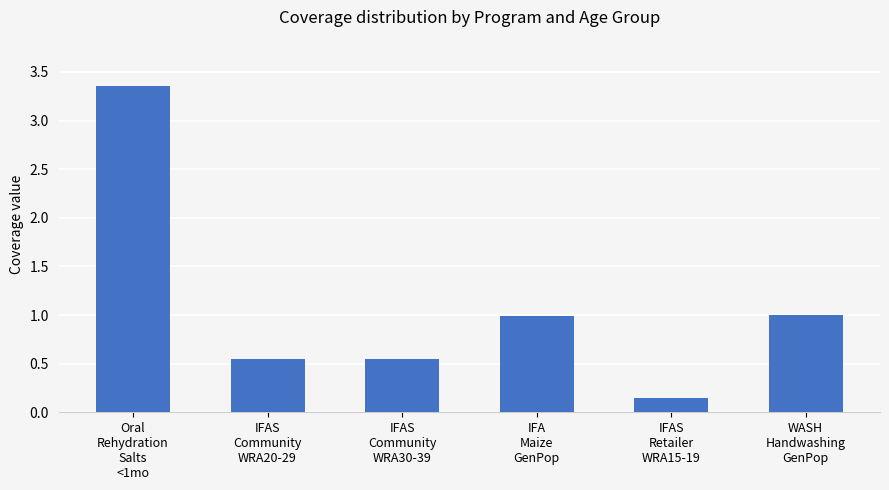

Which has a higher value, WASH
Handwashing
GenPop or IFAS
Community
WRA30-39?

WASH
Handwashing
GenPop